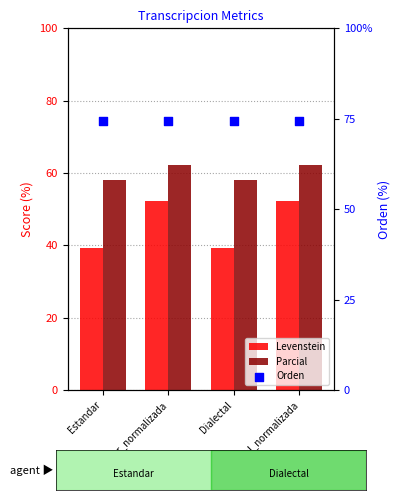

At how many categories does at least one series exceed 64?

4